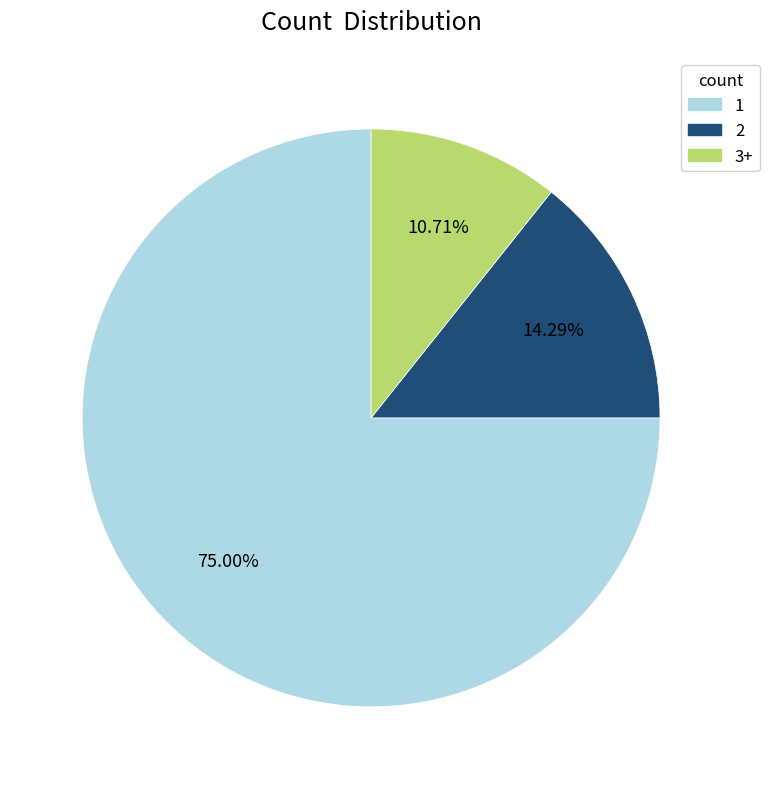

Is there any slice that represents more than half of the pie?

Yes